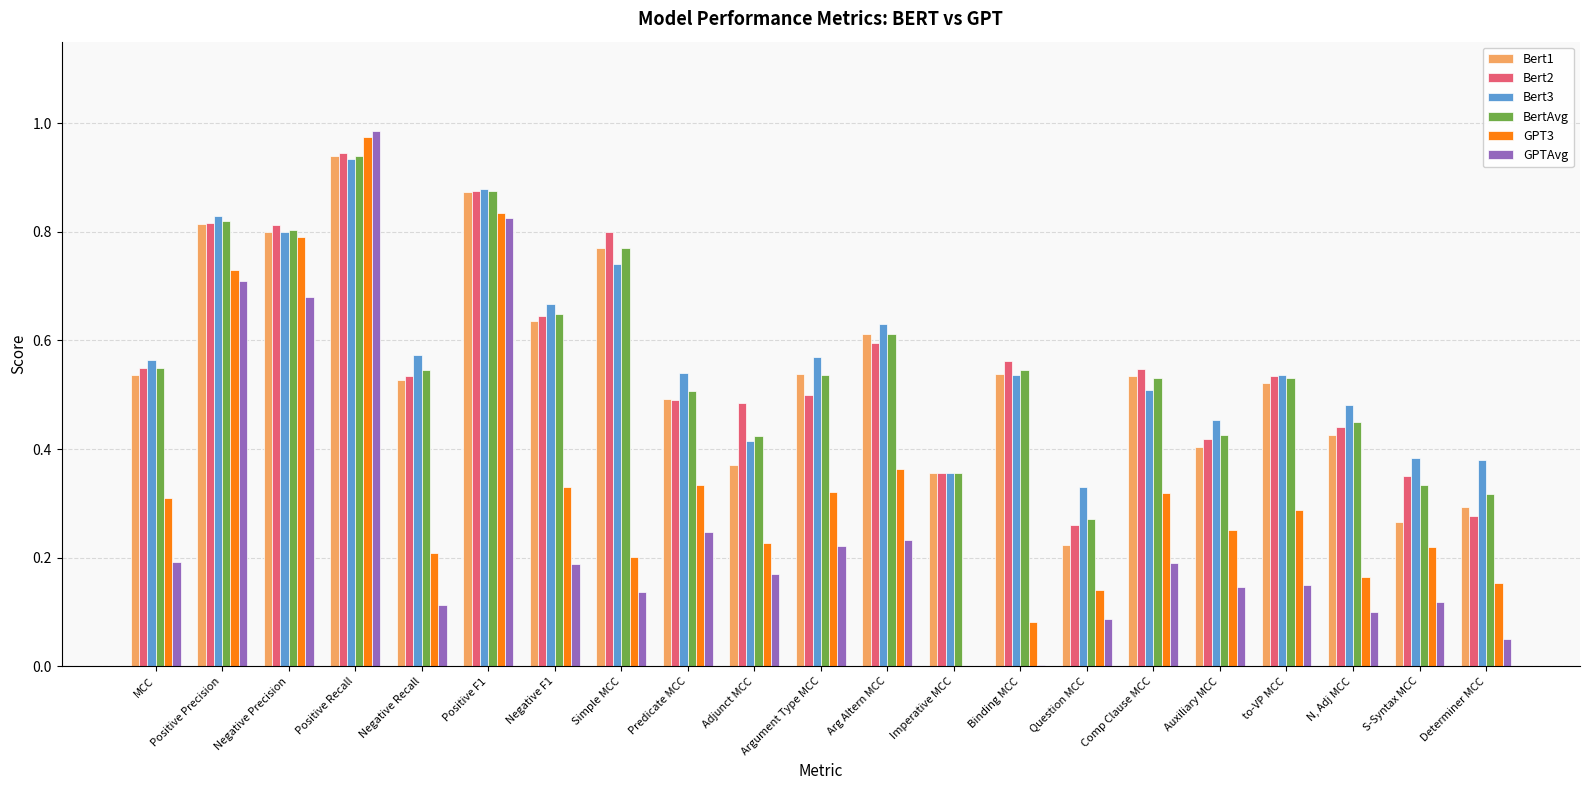

Are the bars horizontal?

No